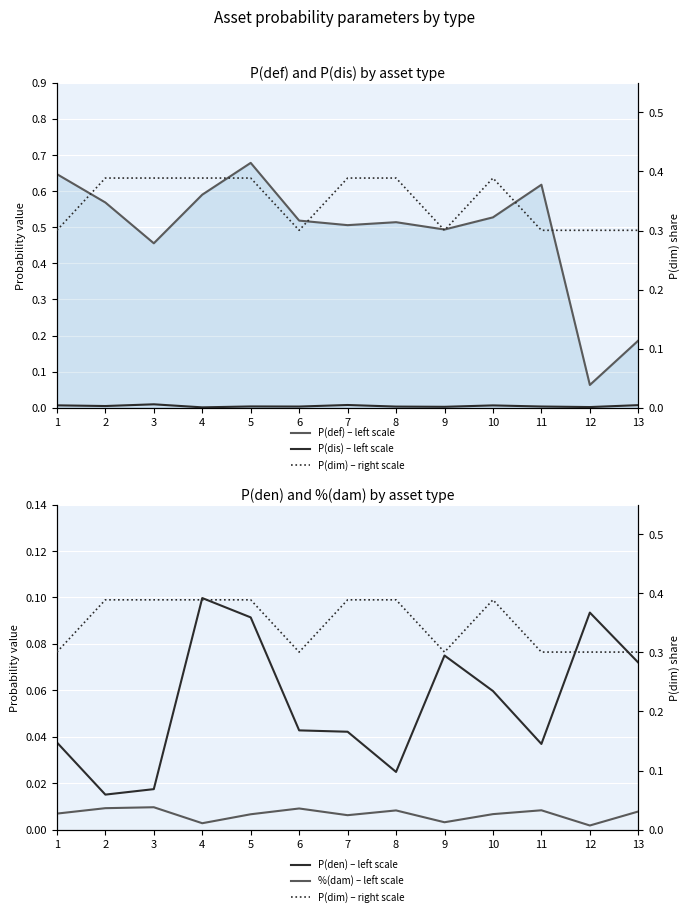

At which label is P(dis) – left scale closest to 0?

4